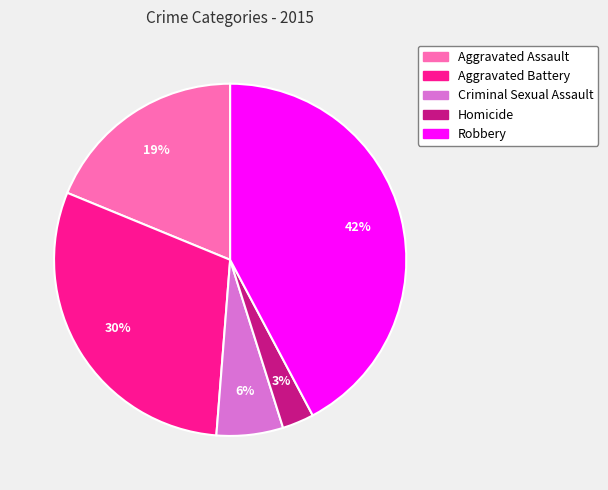

How many slices are in this pie chart?

5